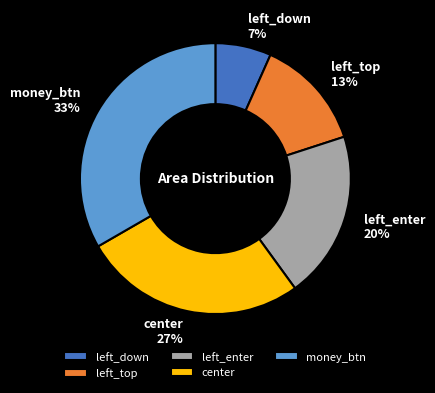

To the nearest percent, what is the average slice percentage?

20%